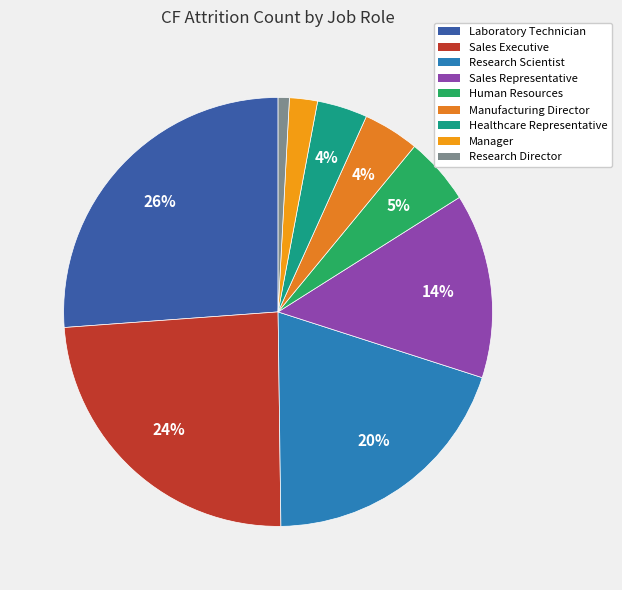

The Manufacturing Director slice represents 4% of the pie. True or false?

True